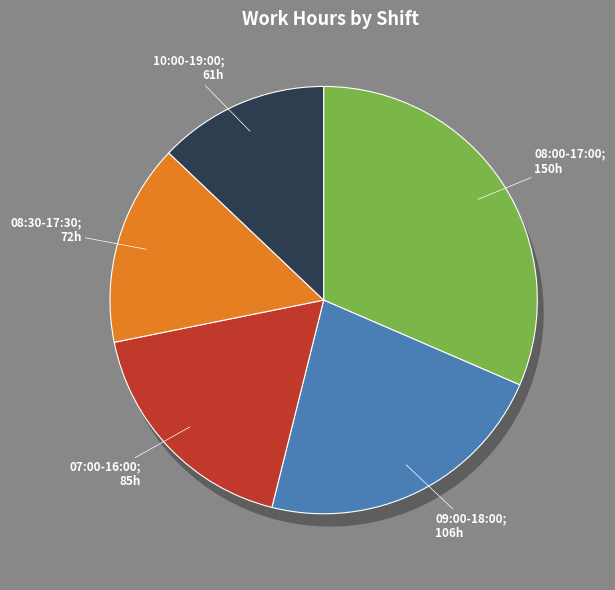

How much of the chart is everything except 07:00-16:00?

82.1%